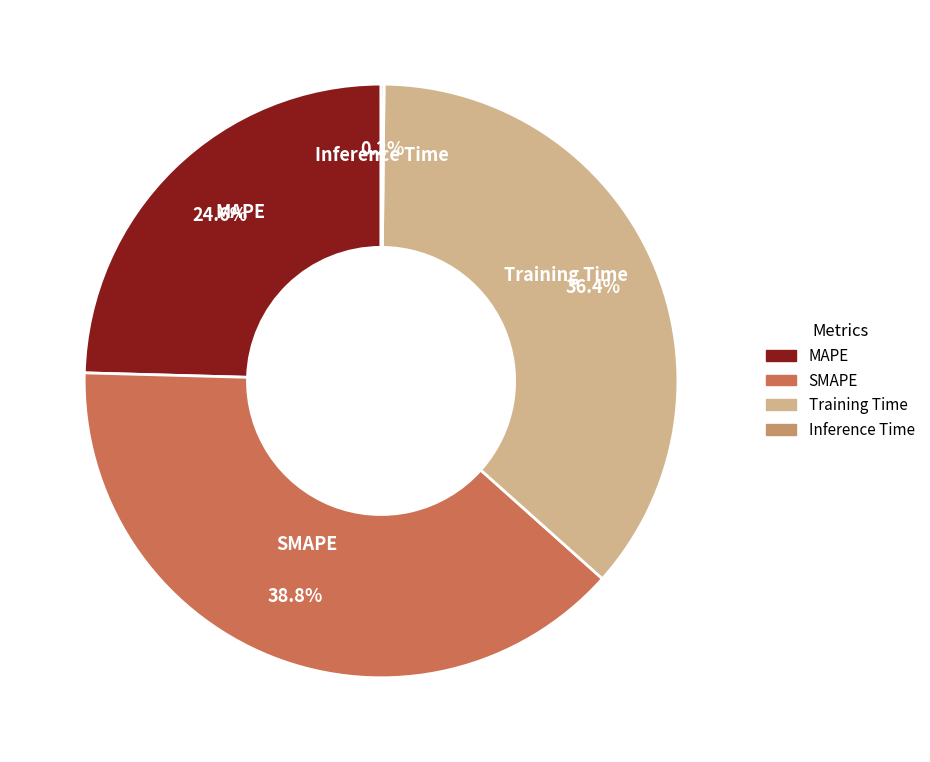

What is the largest slice in the pie chart?

SMAPE